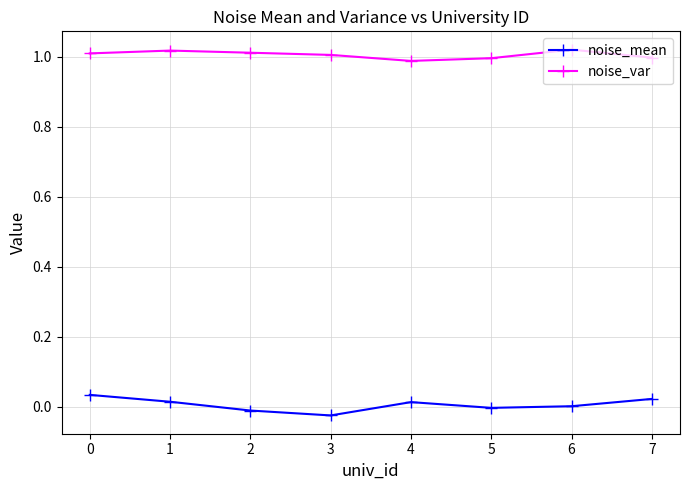

True or false: noise_var and noise_mean cross at least once.

False